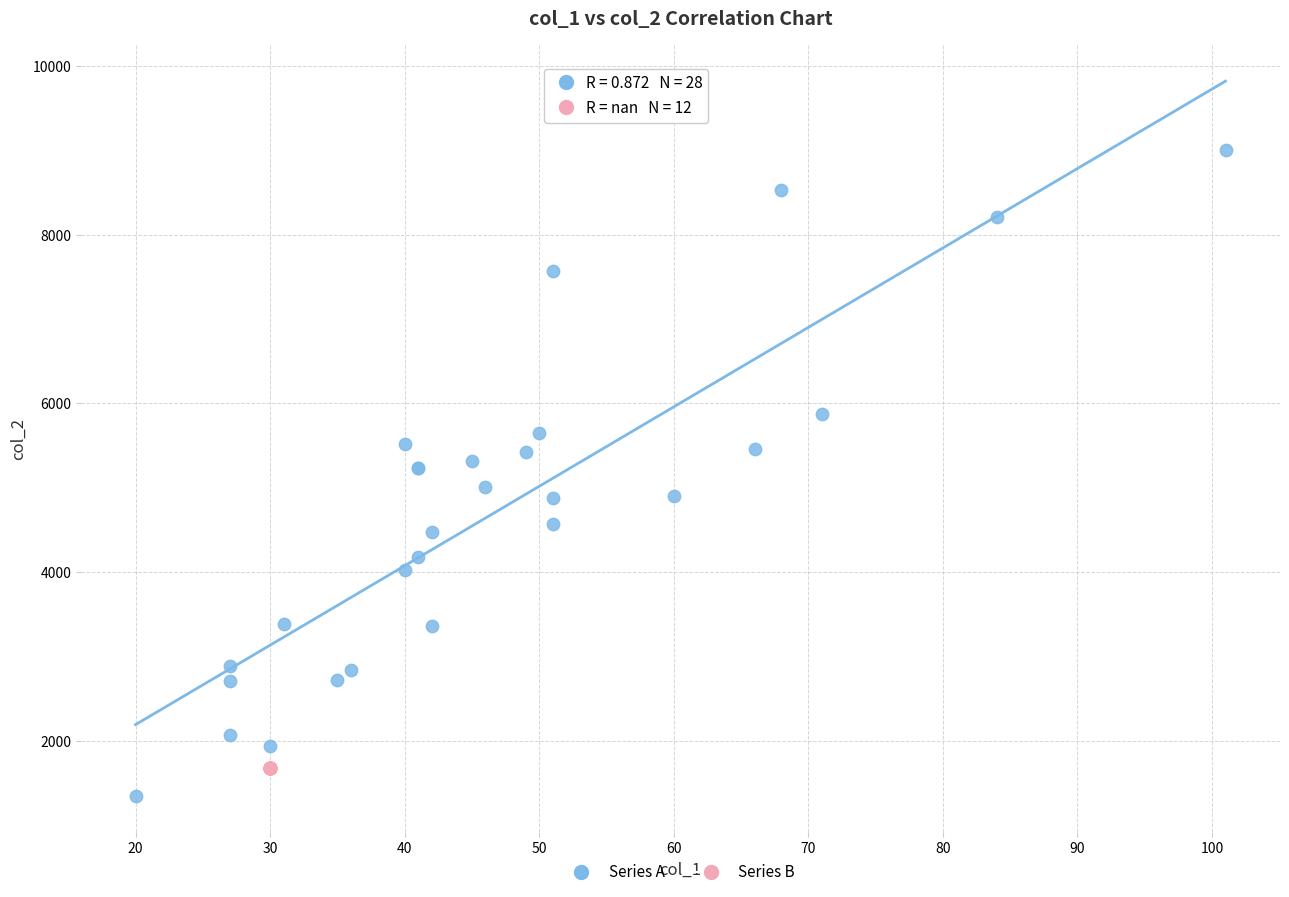

Which series reaches the maximum Y coordinate?

Series A